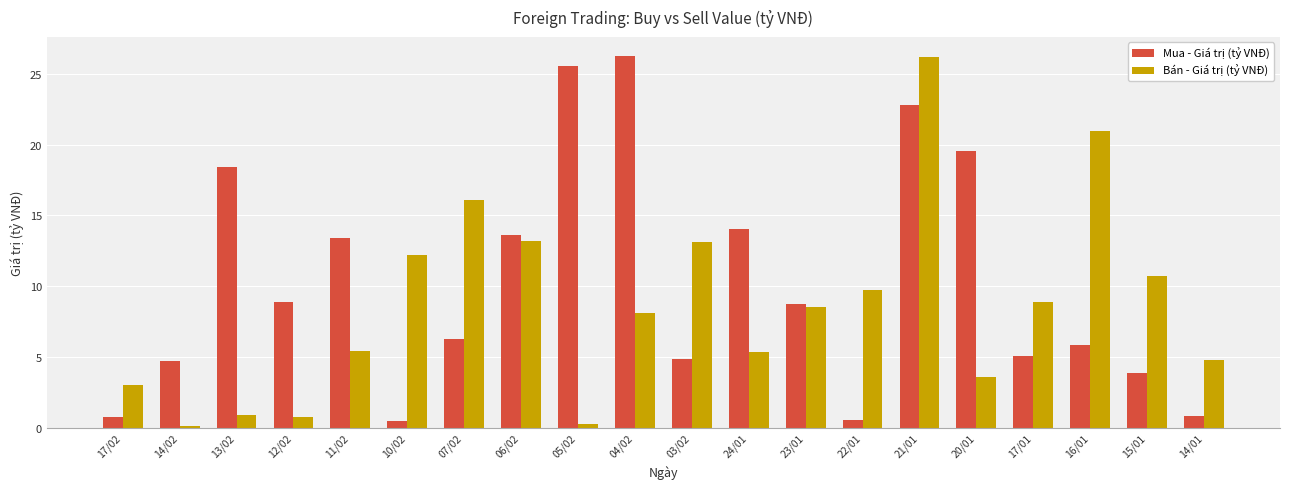

List the series in order of their overall mean, lowest first.

Bán - Giá trị (tỷ VNĐ), Mua - Giá trị (tỷ VNĐ)